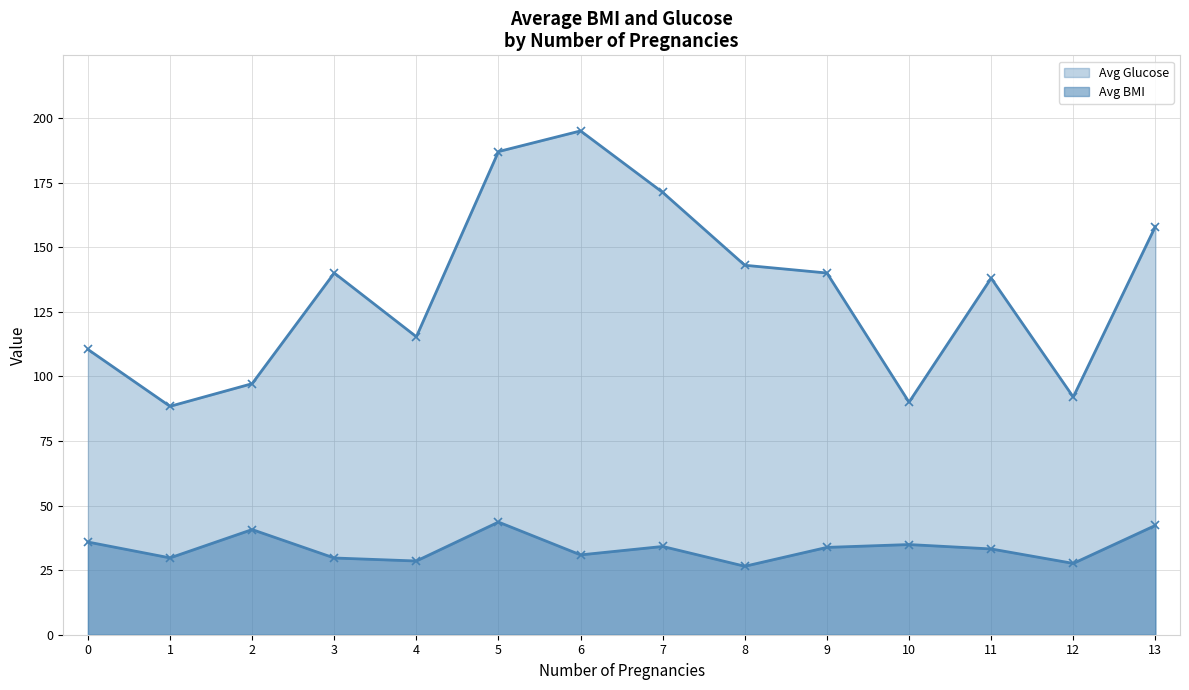

Which series changed the most between 12 and 13?

Avg Glucose